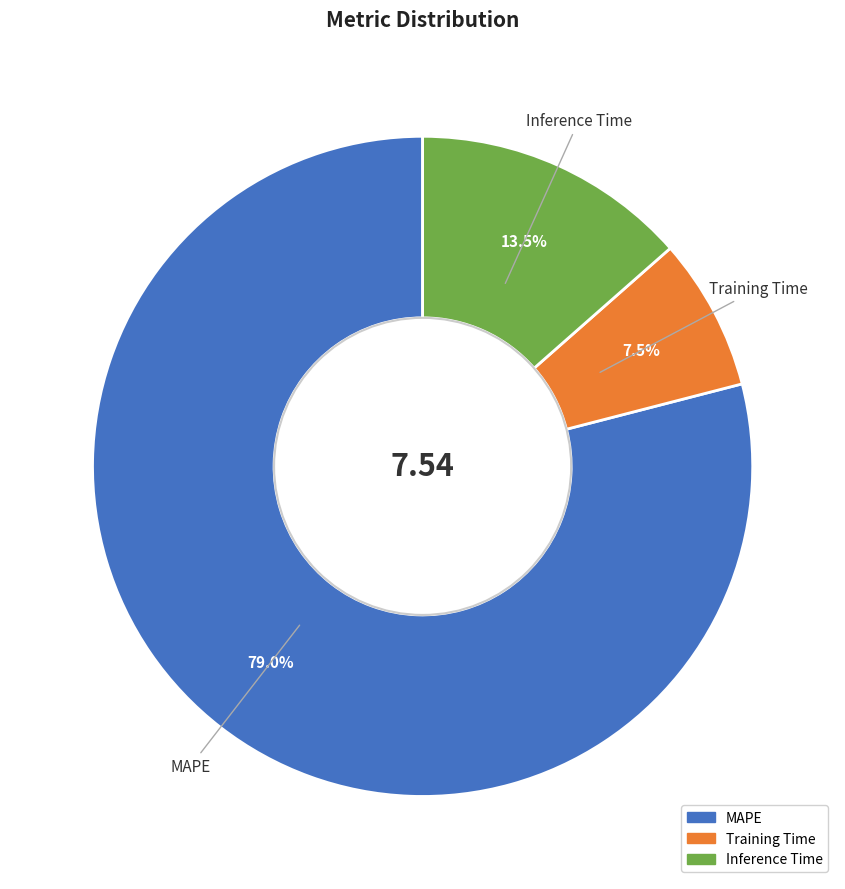

What percentage is NOT represented by MAPE?

21.0%